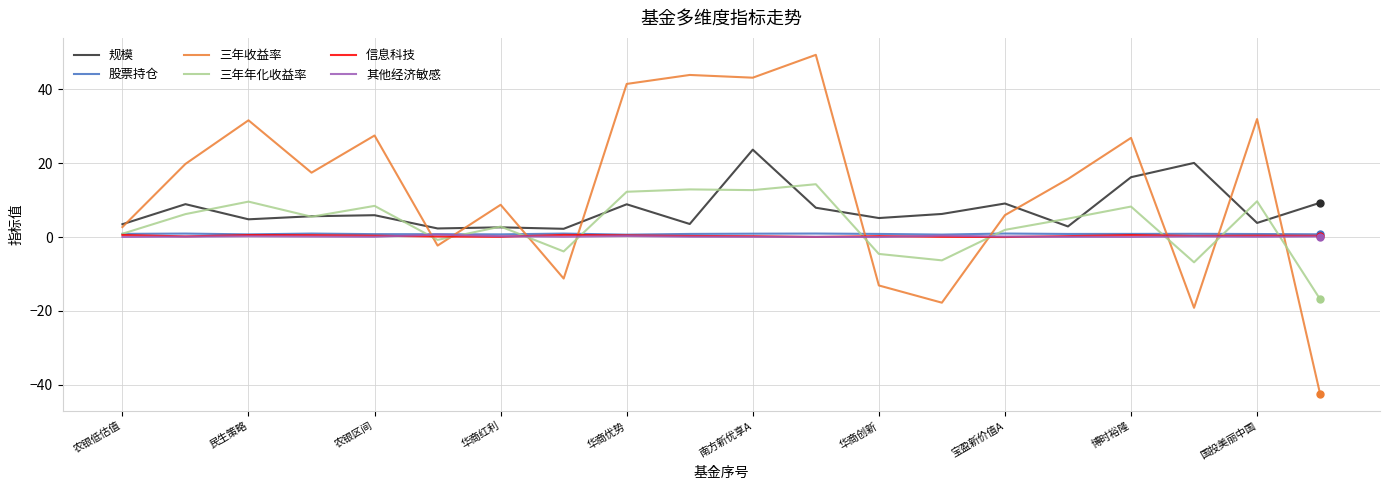

What is the minimum value shown in the chart?

-42.5